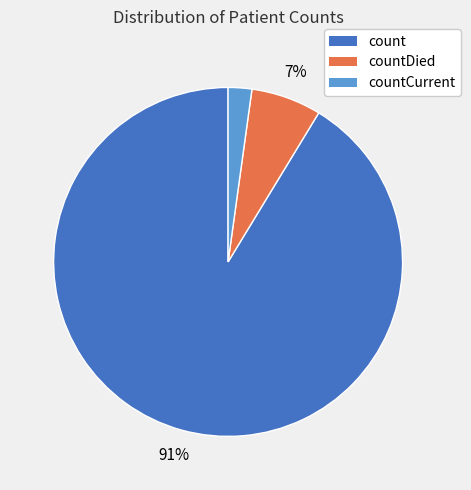

To the nearest percent, what is the average slice percentage?

33%